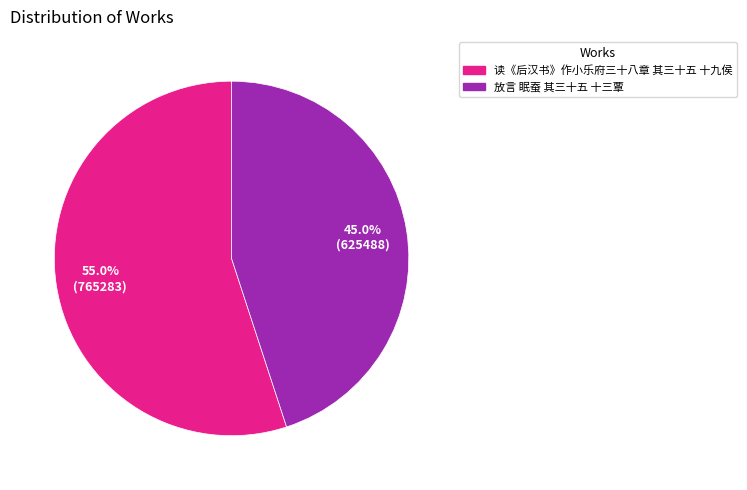

What is the ratio of the value at 放言 眠蚕 其三十五 十三覃 to the value at 读《后汉书》作小乐府三十八章 其三十五 十九侯?

0.8